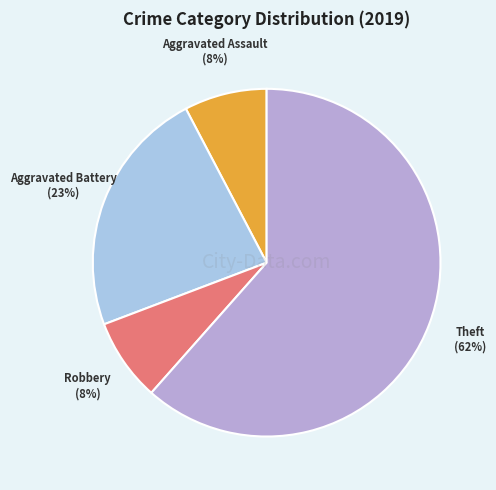

Is it true that Aggravated Assault is 19% of the pie?

False